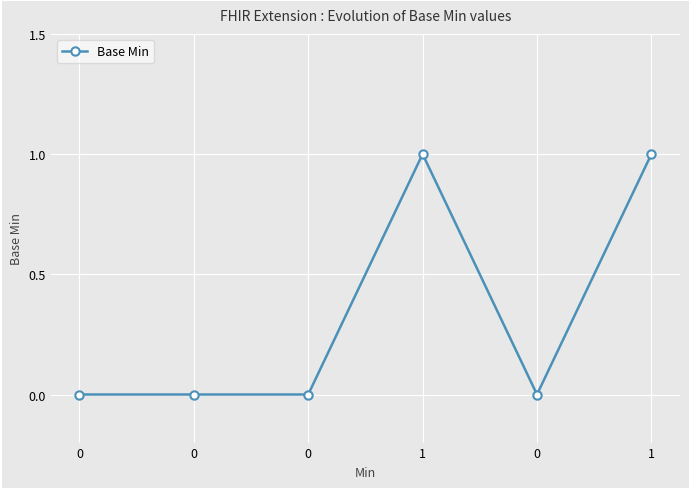

Count the number of categories in the chart.

6